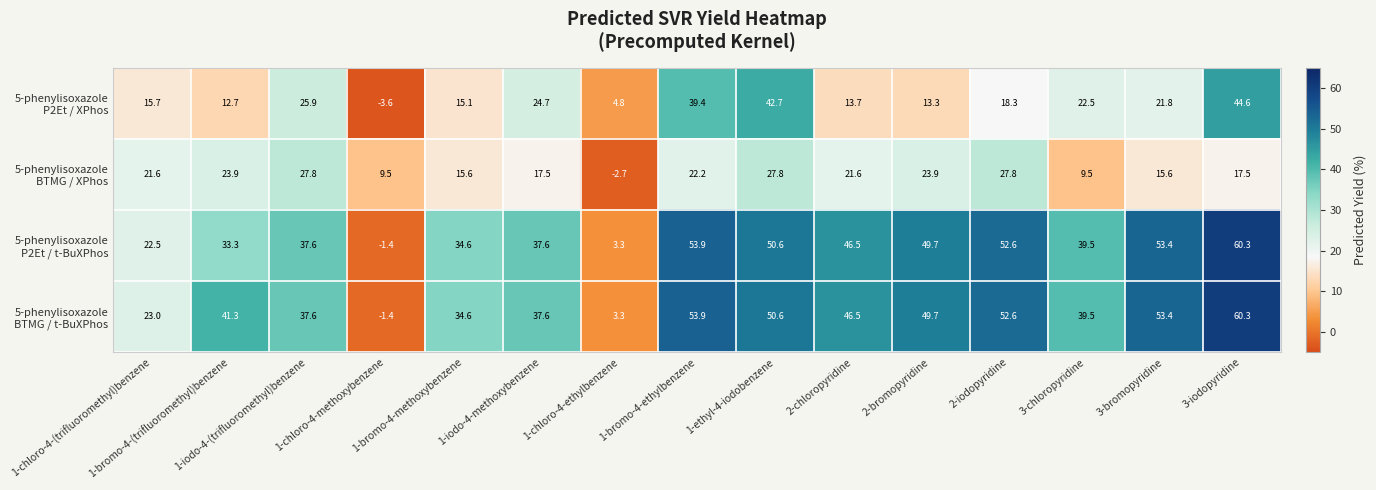

What is the smallest value displayed?

-3.6